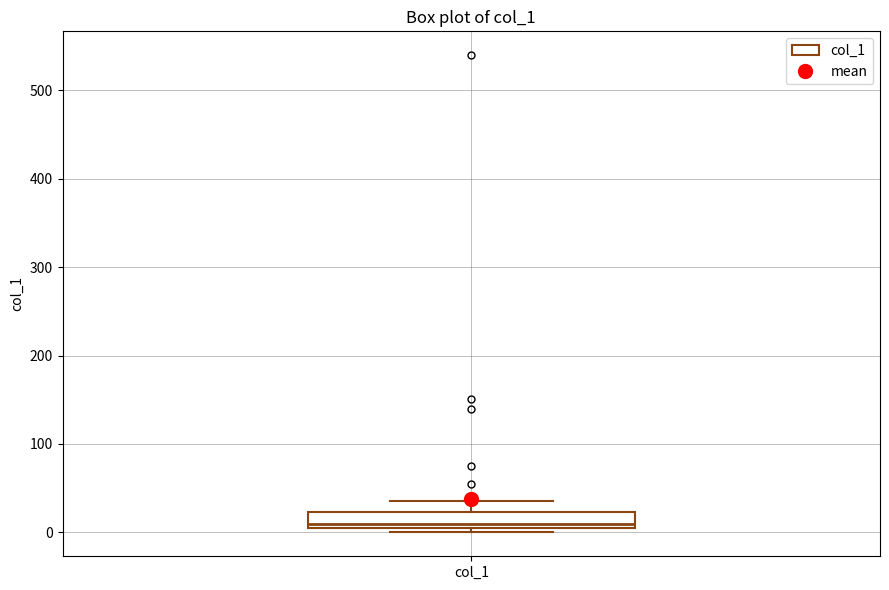

Transcribe this box plot: give where the median line is, the range the box spans, and where the two whiskers end, as read against the y-axis. The values are not printed on the chart, so give them approximately, as read against the axis.

median 10, box 0 to 20, whiskers 0 (just below the box's lower edge) to 40